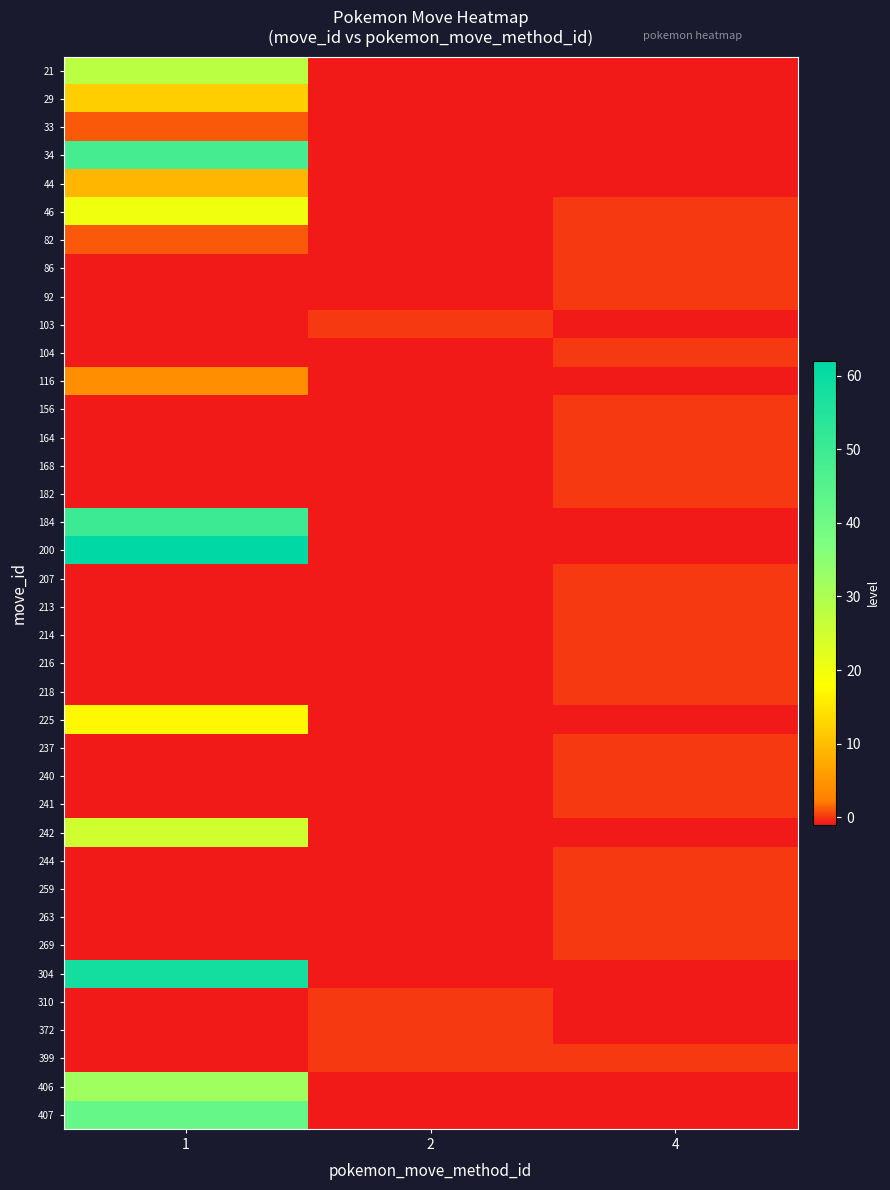

What is the spread (max minus min) of values at 4?

1